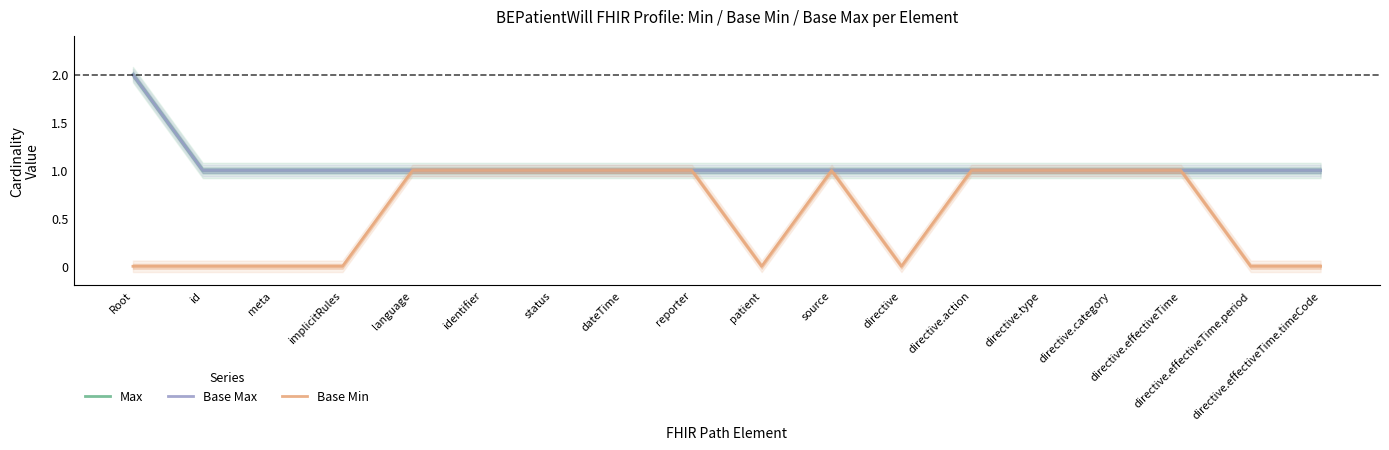

Which series has the largest total across all categories?

Max